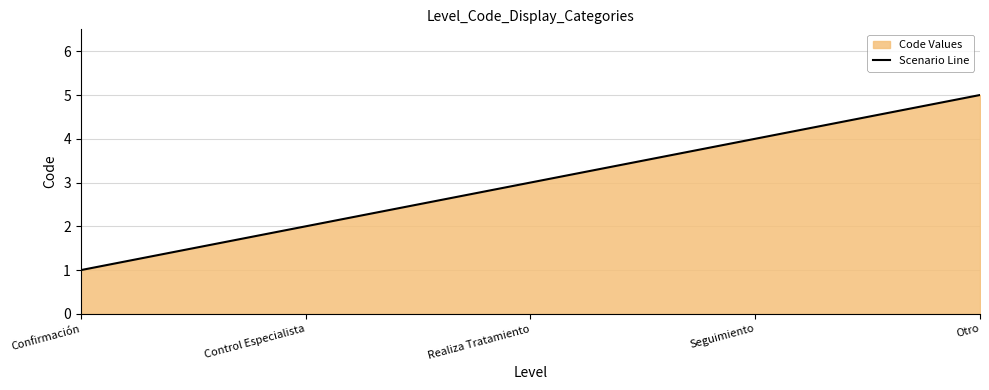

What position from the right is Confirmación?

5